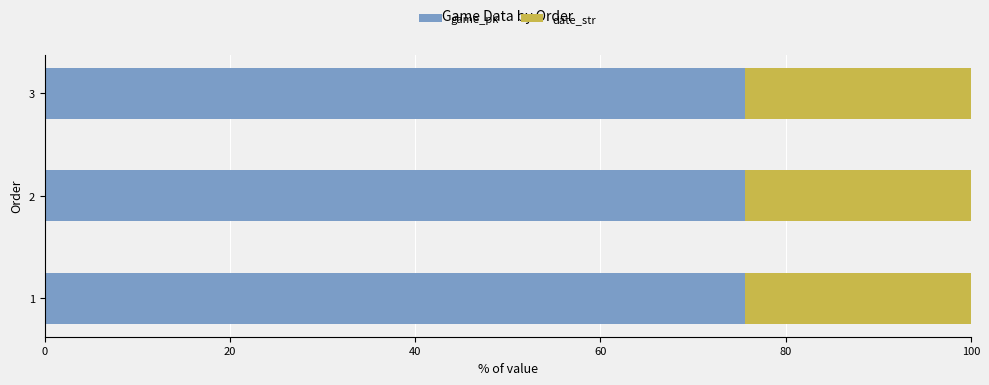

What is the minimum value for game_pk?

75.6